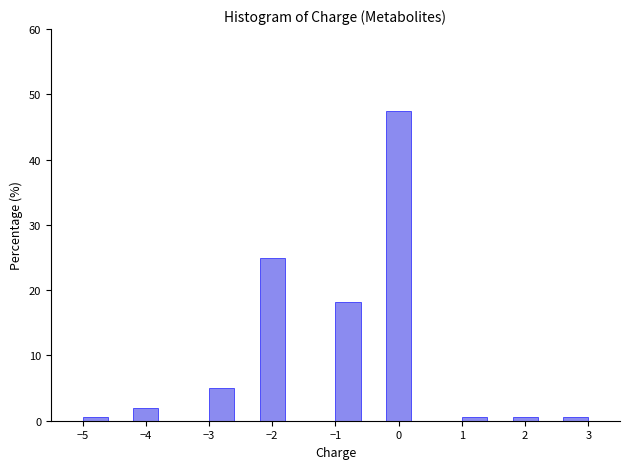

Reading left to right, list every bar in this chart as the range it spans on the x-axis followed by its height. The values are not printed on the chart, so give them approximately, as read against the axis.

-5.0 to -4.6: under 1
-4.6 to -4.2: 0
-4.2 to -3.8: 2
-3.8 to -3.4: 0
-3.4 to -3.0: 0
-3.0 to -2.6: 5
-2.6 to -2.2: 0
-2.2 to -1.8: 25
-1.8 to -1.4: 0
-1.4 to -1.0: 0
-1.0 to -0.6: 18
-0.6 to -0.2: 0
-0.2 to 0.2: 48
0.2 to 0.6: 0
0.6 to 1.0: 0
1.0 to 1.4: under 1
1.4 to 1.8: 0
1.8 to 2.2: under 1
2.2 to 2.6: 0
2.6 to 3.0: under 1